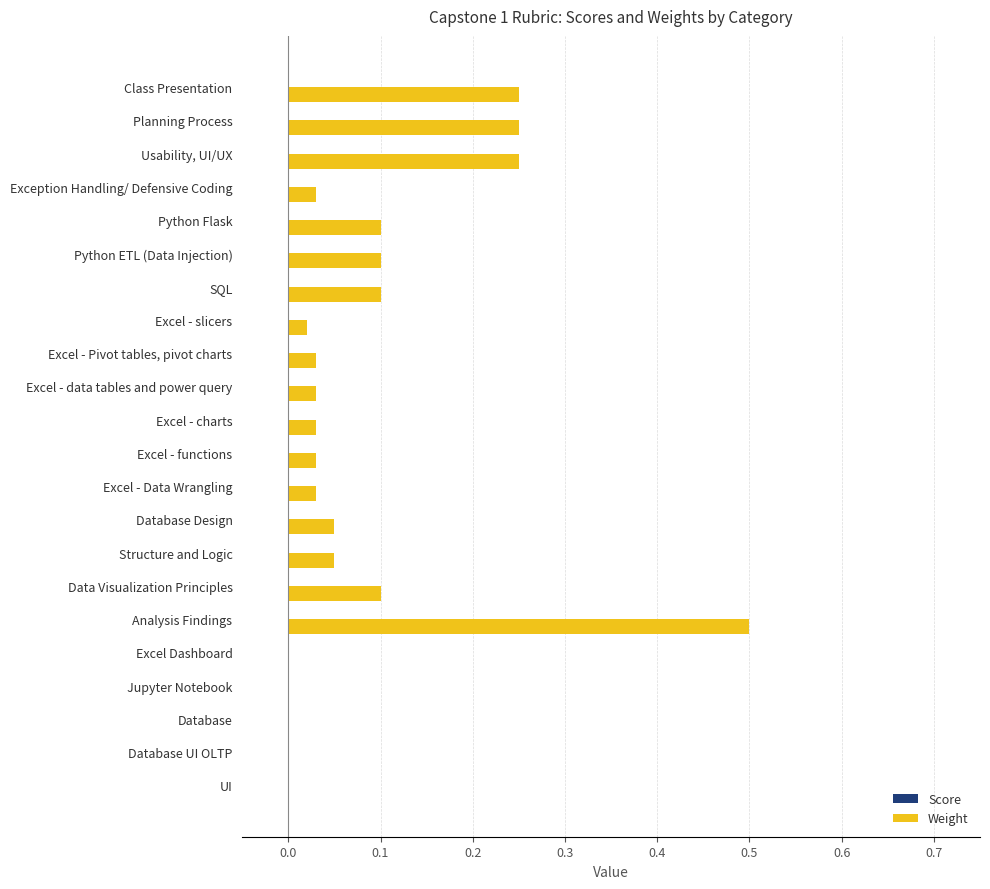

What is the sum of the values at Class Presentation and Excel - Data Wrangling?

0.3